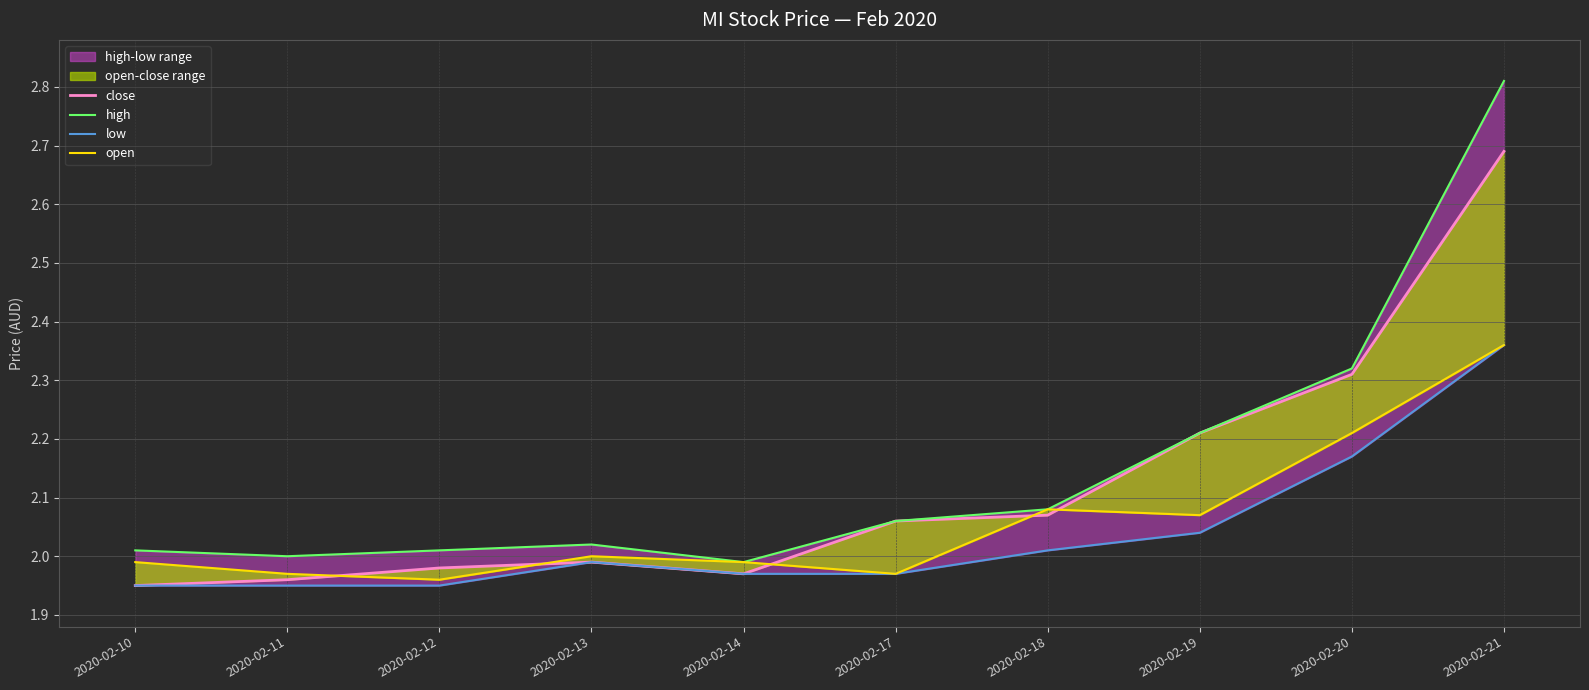

Reading left to right, what are all the values shown in this chart?

close: 1.9	2.0	2.0	2.0	2.0	2.1	2.1	2.2	2.3	2.7
high: 2.0	2.0	2.0	2.0	2.0	2.1	2.1	2.2	2.3	2.8
low: 1.9	1.9	1.9	2.0	2.0	2.0	2.0	2.0	2.2	2.4
open: 2.0	2.0	2.0	2.0	2.0	2.0	2.1	2.1	2.2	2.4